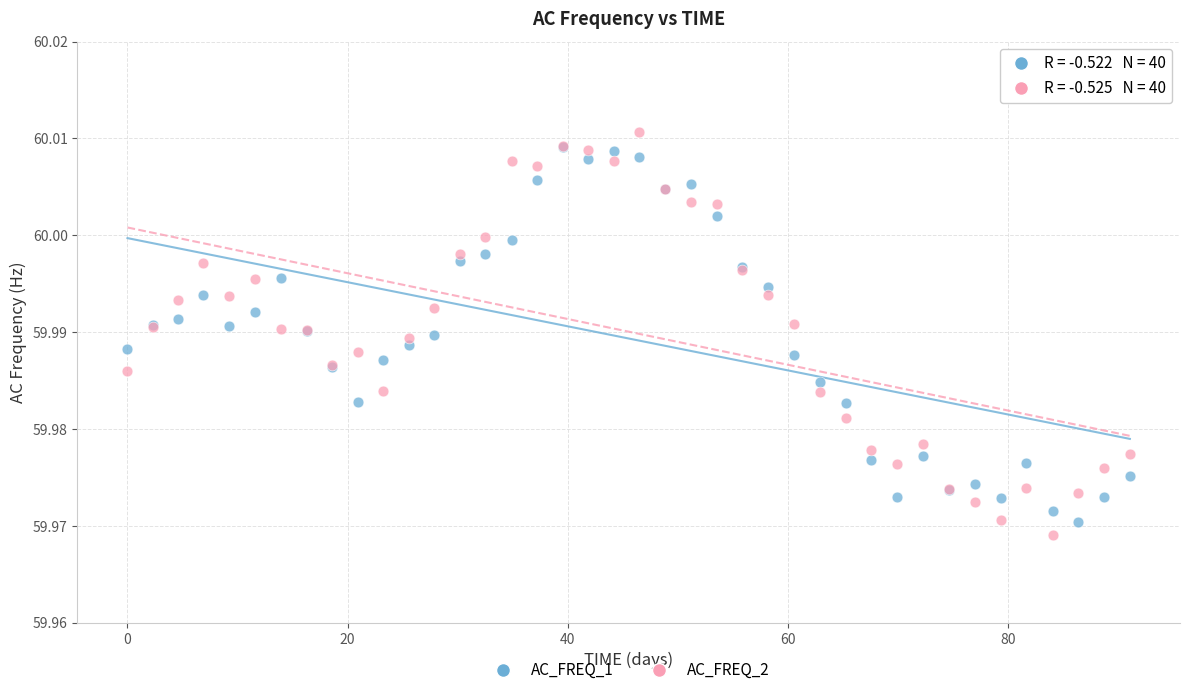

What are all the series names shown in the legend?

AC_FREQ_1, AC_FREQ_2